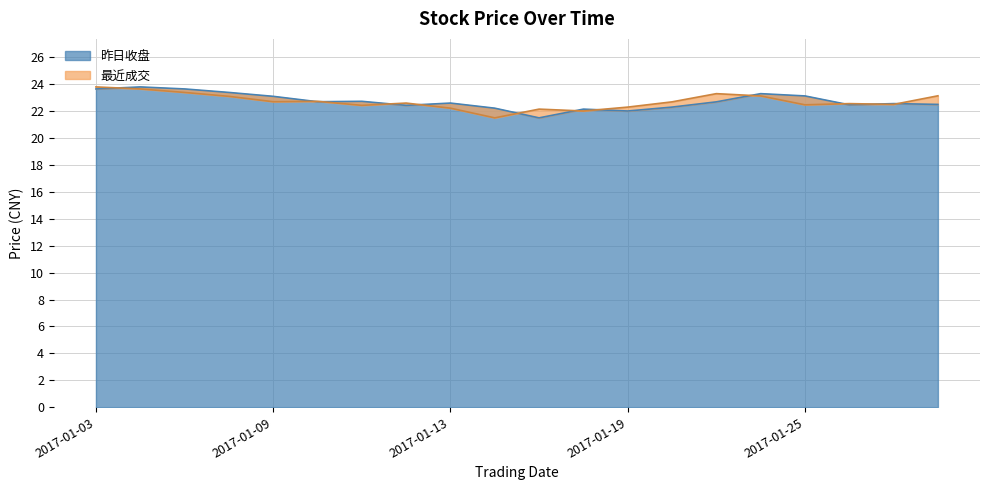

After their last crossing, which series has the higher values: 最近成交 or 昨日收盘?

最近成交